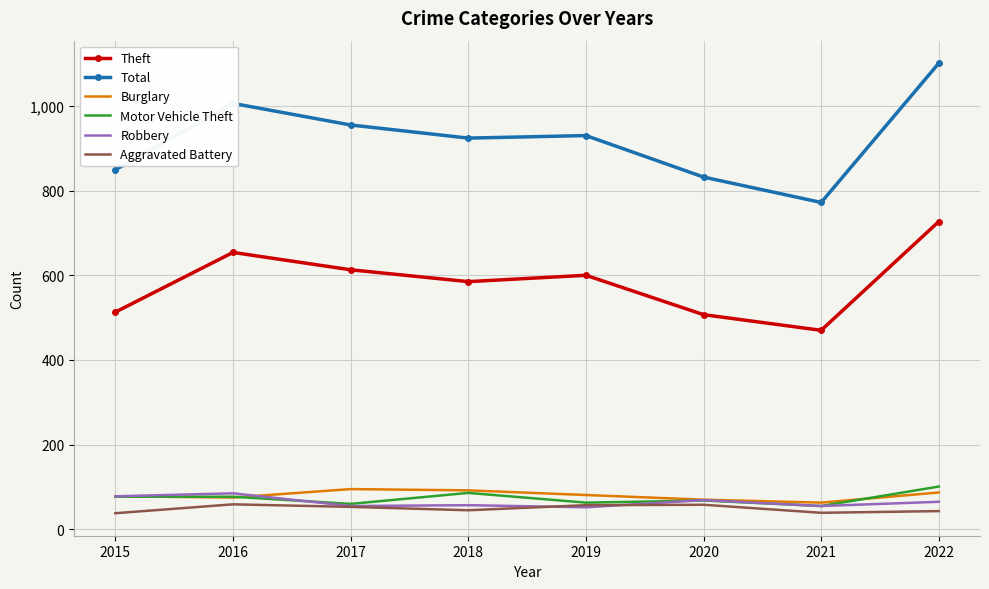

True or false: Total and Burglary intersect in this chart.

False